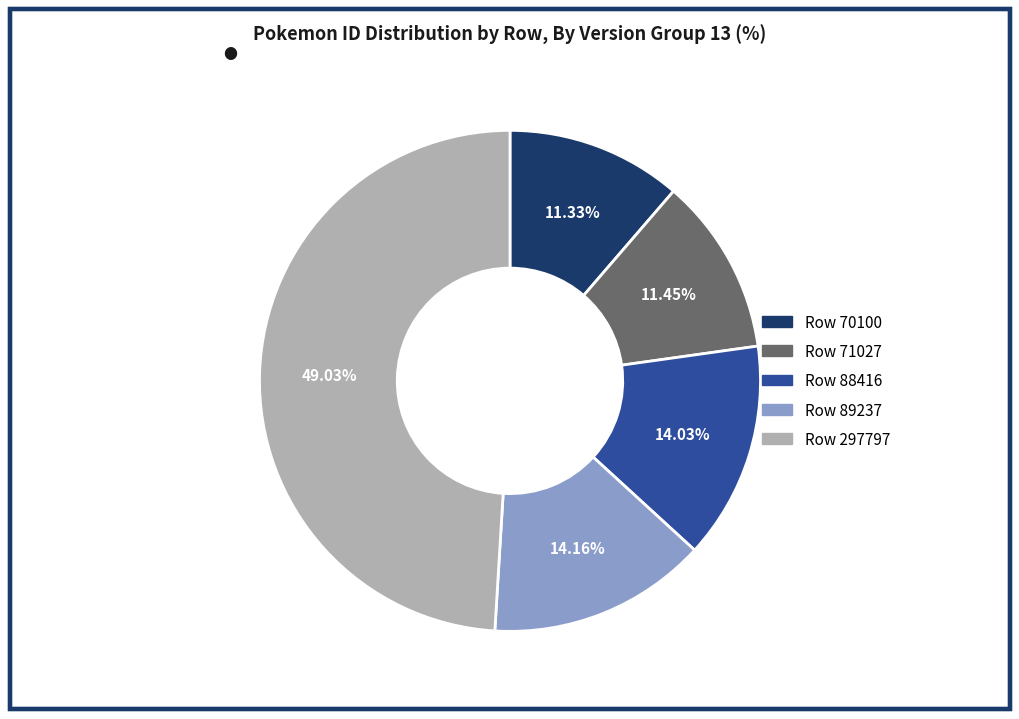

Does any single category account for the majority?

No